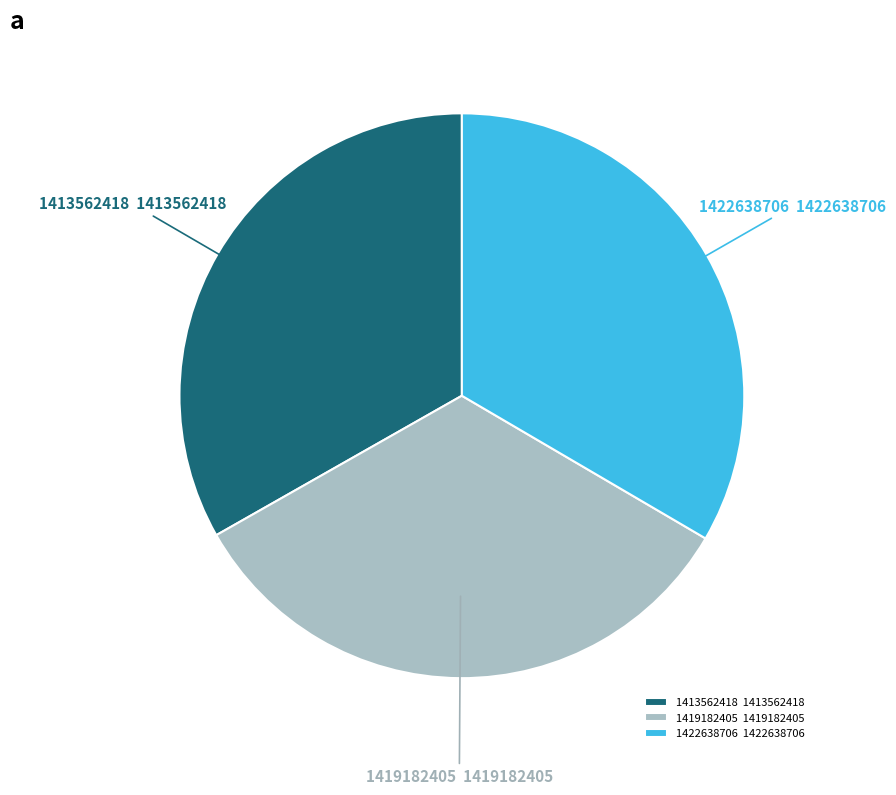

Is the sum of 1413562418 1413562418 and 1422638706 1422638706 greater than half?

Yes